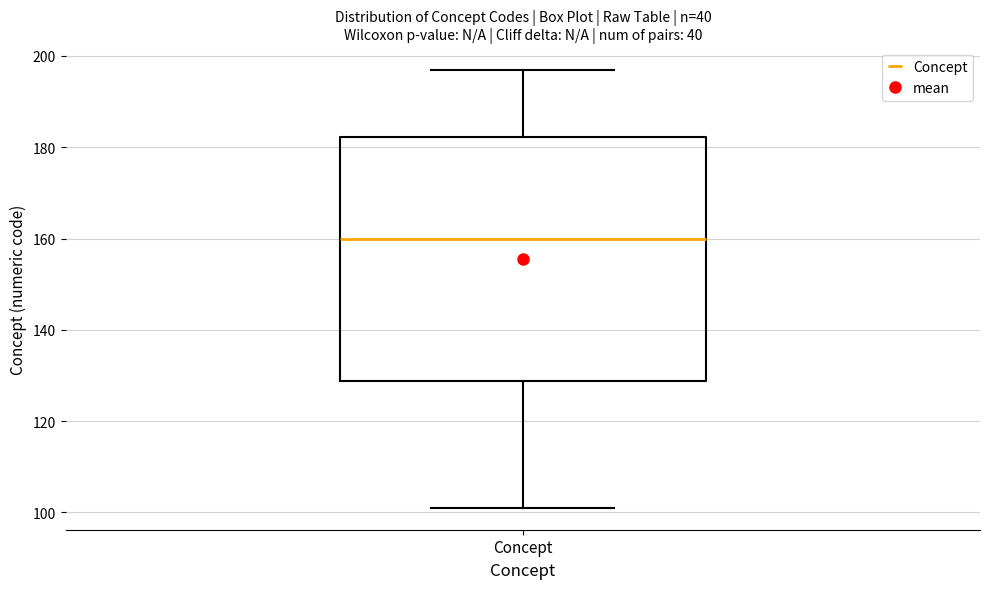

Read this box plot against the y-axis: the position of the median line, the range covered by the box, and the ends of both whiskers. The values are not printed on the chart, so give them approximately, as read against the axis.

median 160, box 128 to 182, whiskers 102 to 198